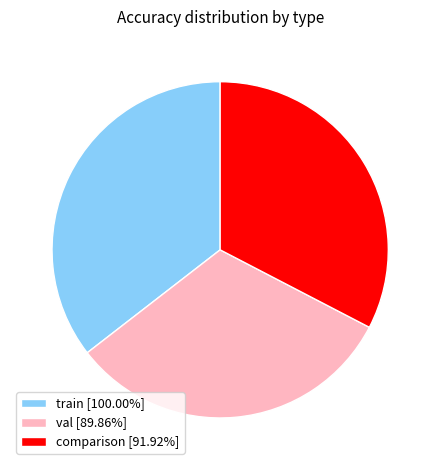

What is the largest slice in the pie chart?

train